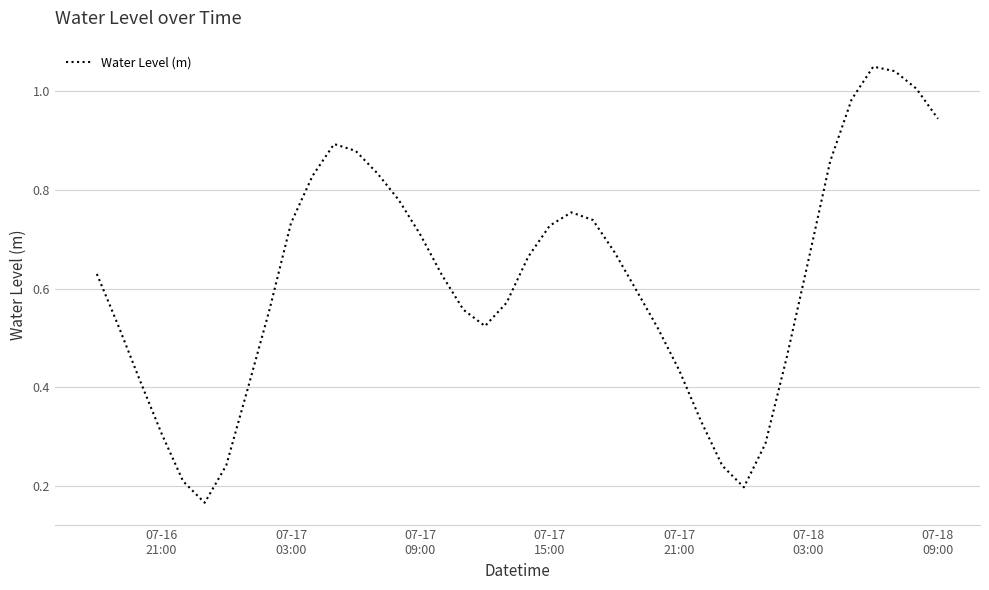

Does the chart have visible grid lines?

Yes